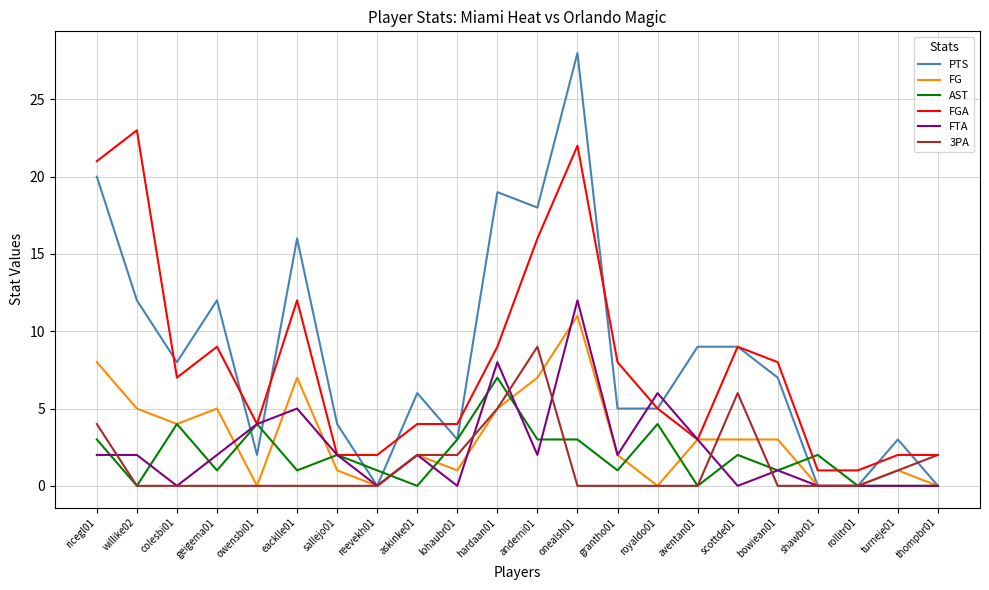

At which category is the sum across all series the highest?

onealsh01